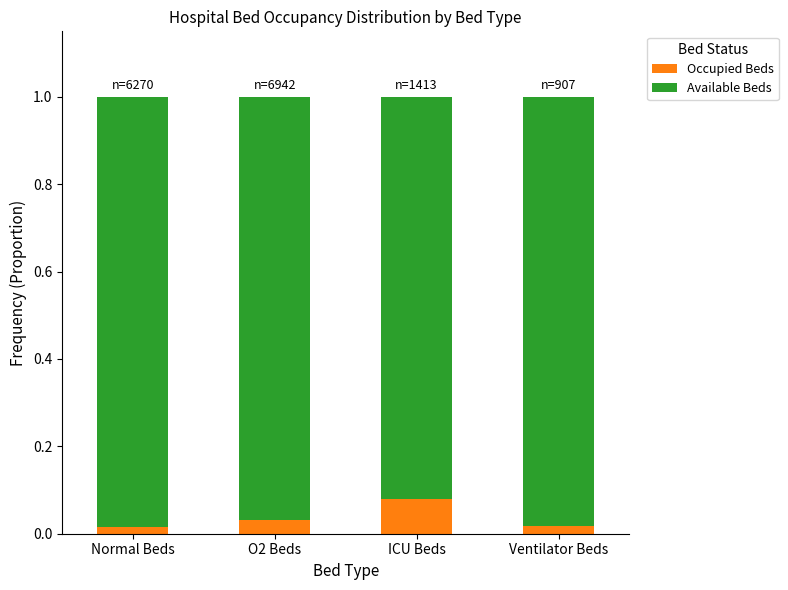

How many data points does each series have?

4